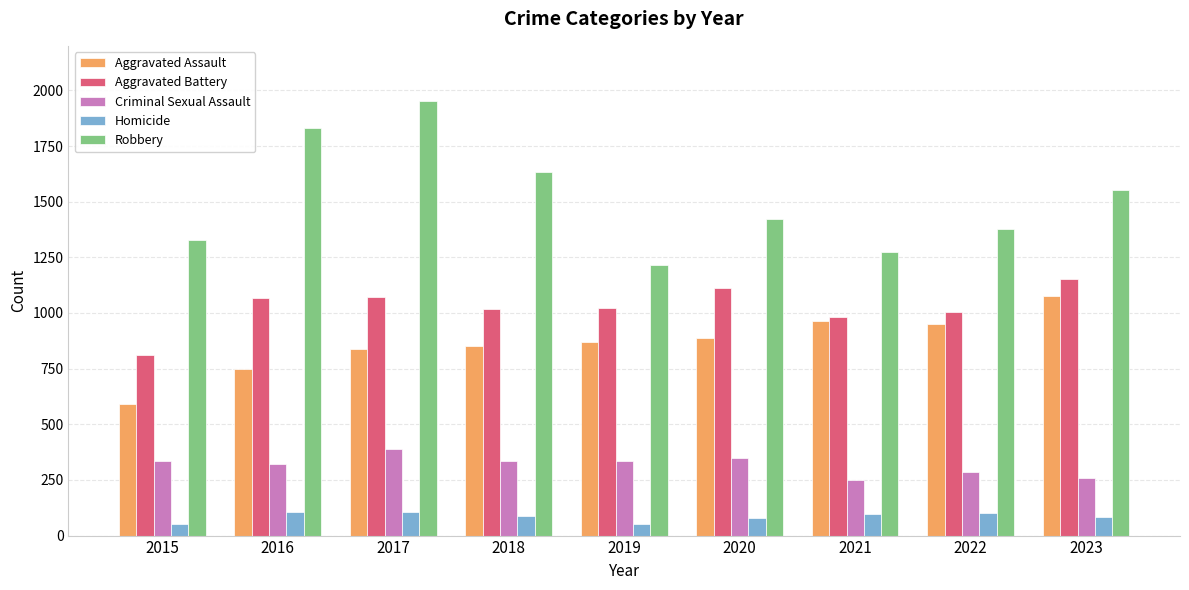

At which category is the sum across all series the highest?

2017